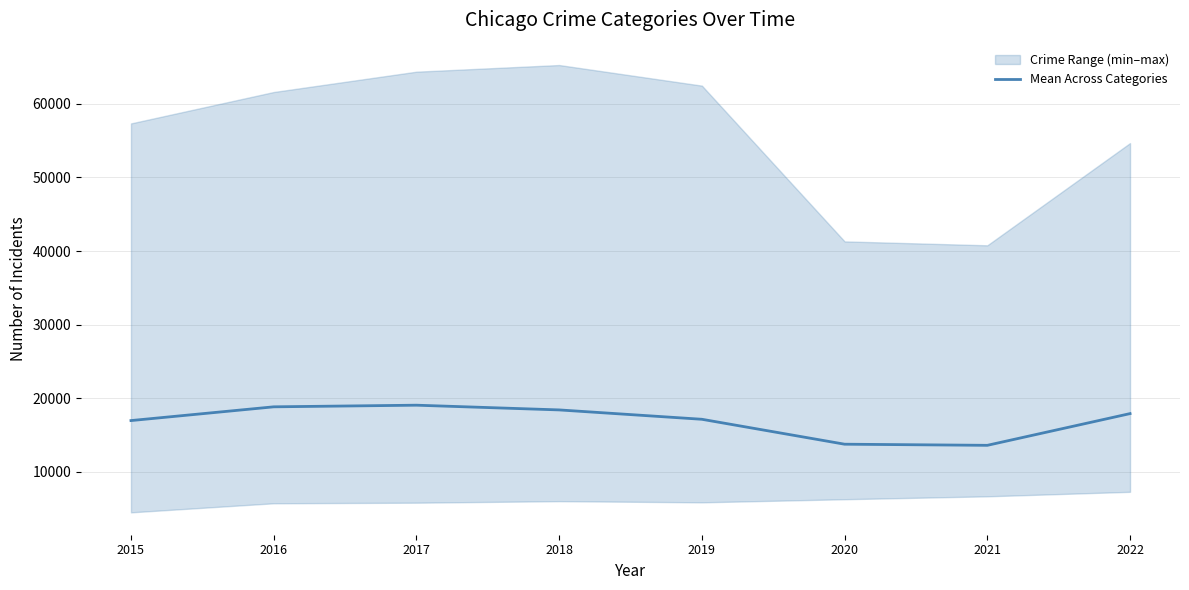

Which category has the lowest value across all series?

2021